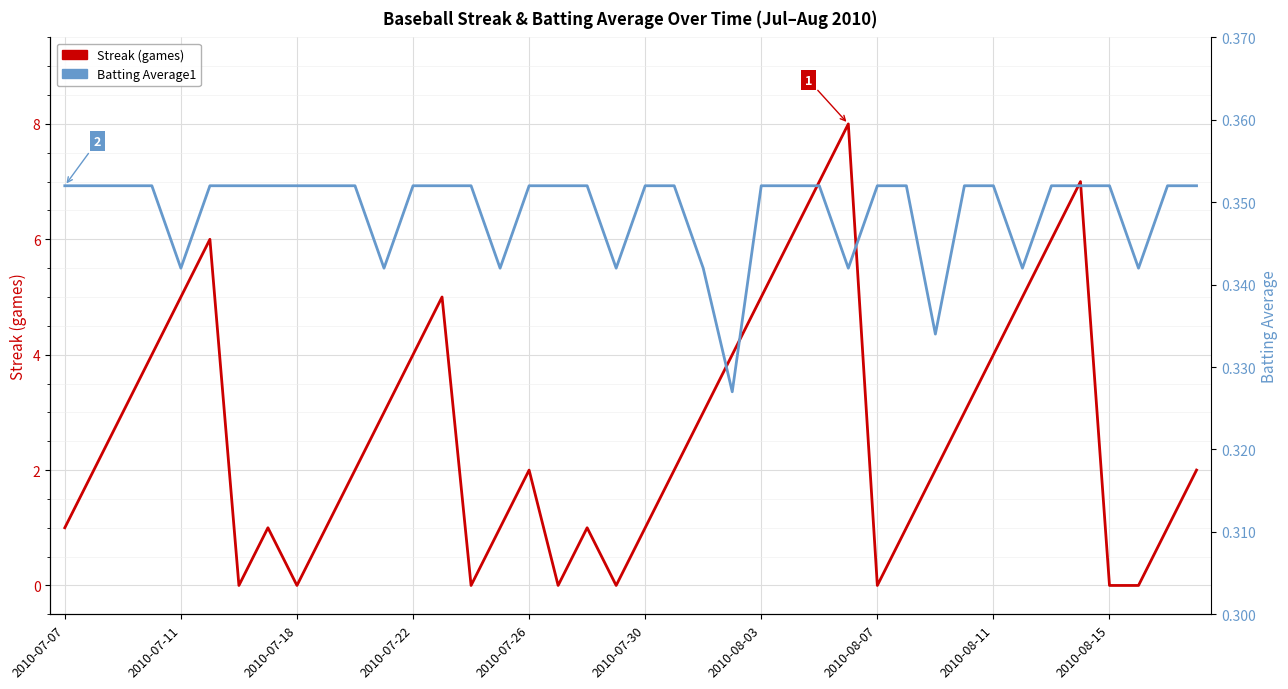

Reading left to right, transcribe all the data shown in this chart.

Streak (games): 1.0	2.0	3.0	4.0	5.0	6.0	0.0	1.0	0.0	1.0	2.0	3.0	4.0	5.0	0.0	1.0	2.0	0.0	1.0	0.0	1.0	2.0	3.0	4.0	5.0	6.0	7.0	8.0	0.0	1.0	2.0	3.0	4.0	5.0	6.0	7.0	0.0	0.0	1.0	2.0
Batting Average1: 0.4	0.4	0.4	0.4	0.3	0.4	0.4	0.4	0.4	0.4	0.4	0.3	0.4	0.4	0.4	0.3	0.4	0.4	0.4	0.3	0.4	0.4	0.3	0.3	0.4	0.4	0.4	0.3	0.4	0.4	0.3	0.4	0.4	0.3	0.4	0.4	0.4	0.3	0.4	0.4